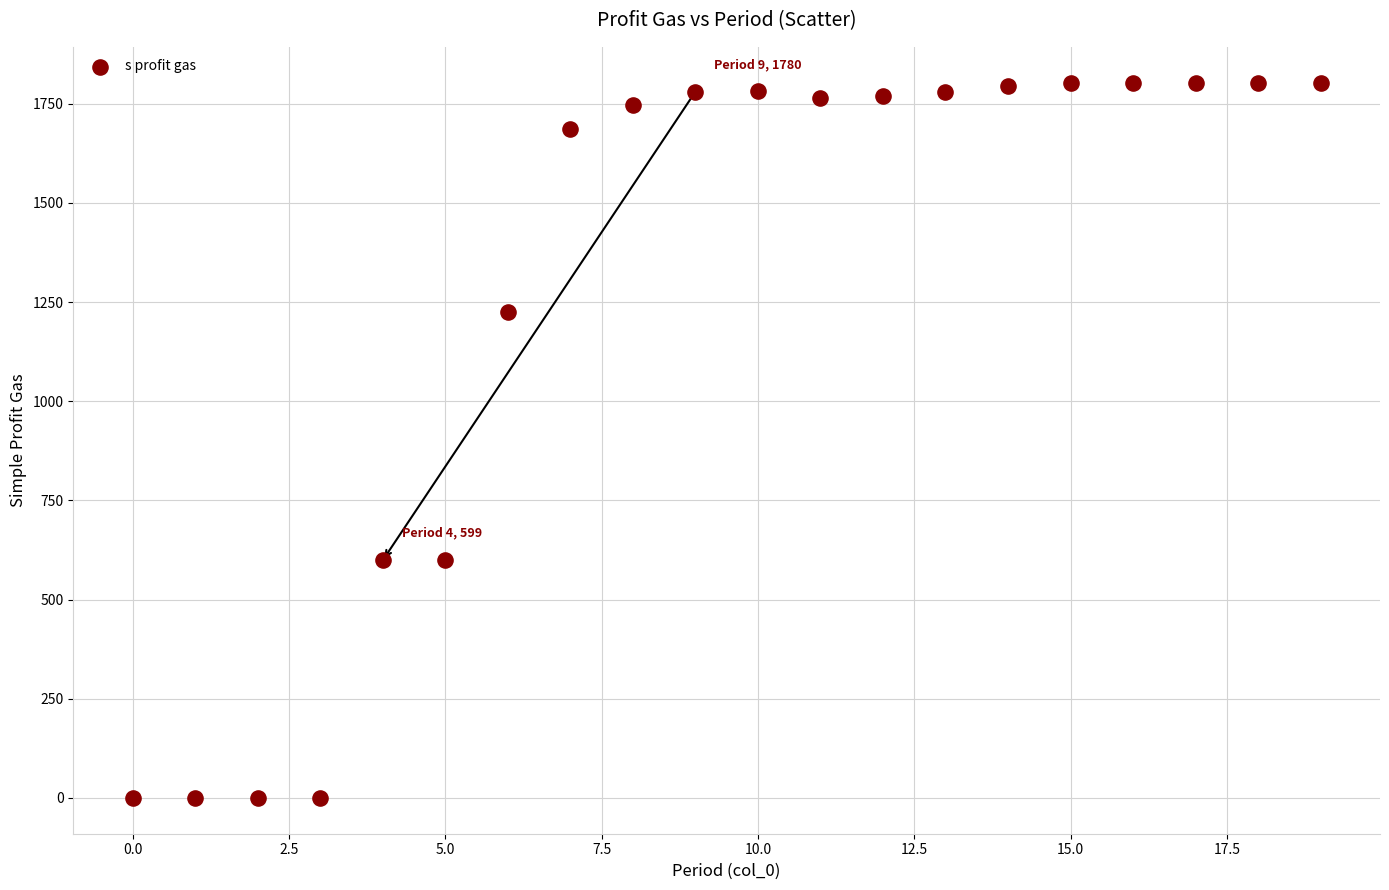

What is the range of Y values (max minus min)?

1803